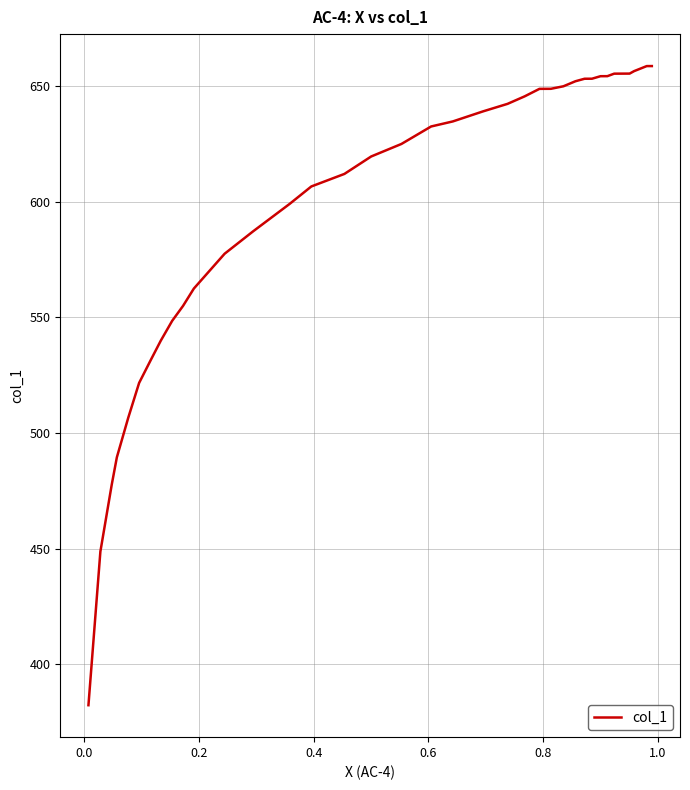

What is the minimum value shown in the chart?

382.3